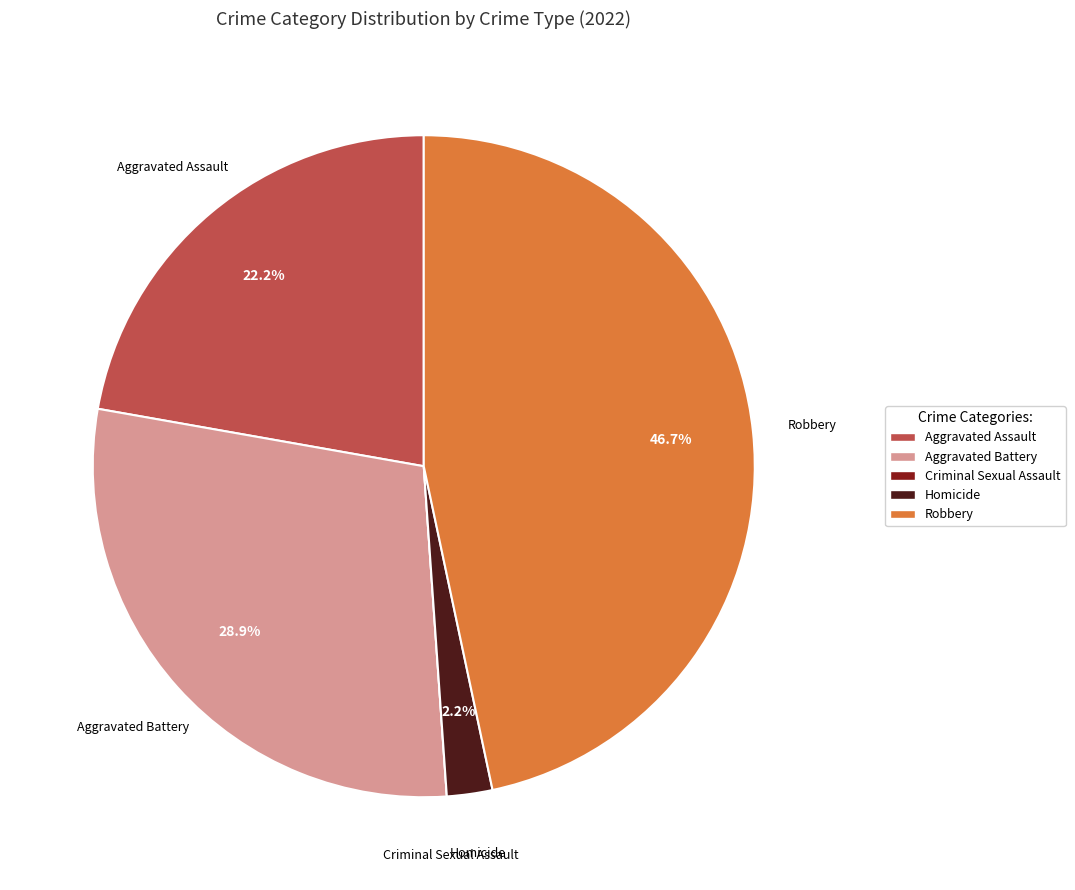

Does Homicide account for over 50% of the chart?

No